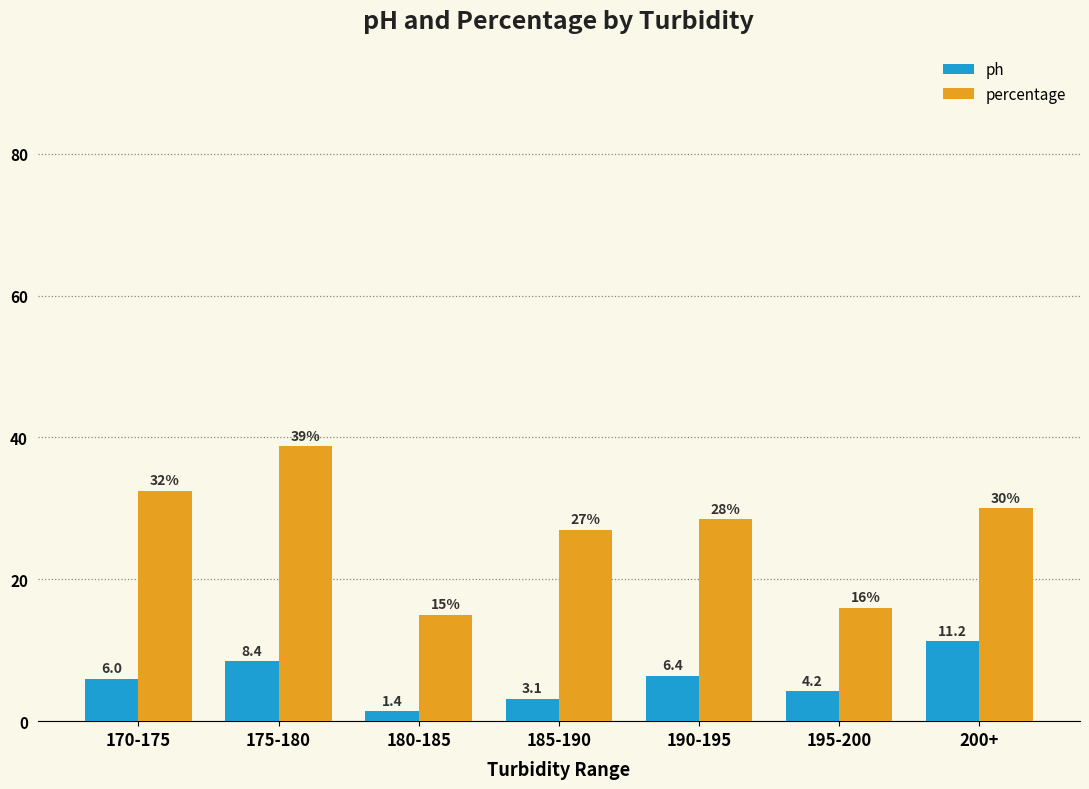

Rank the series by their average value, from highest to lowest.

percentage, ph